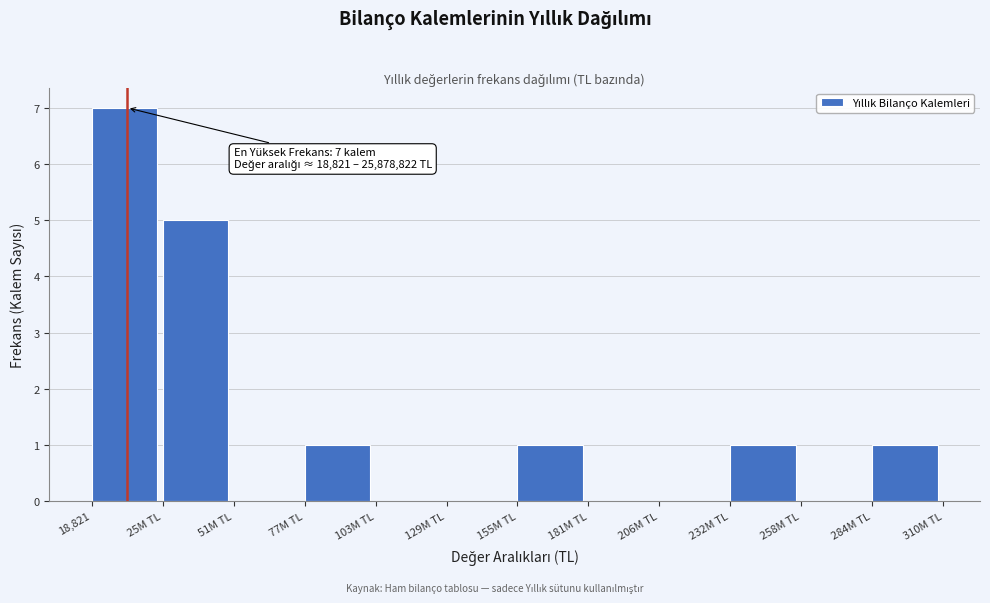

Reading right to left, list all the values displayed in this chart.

284M TL=1	258M TL=0	232M TL=1	206M TL=0	181M TL=0	155M TL=1	129M TL=0	103M TL=0	77M TL=1	51M TL=0	25M TL=5	18,821=7